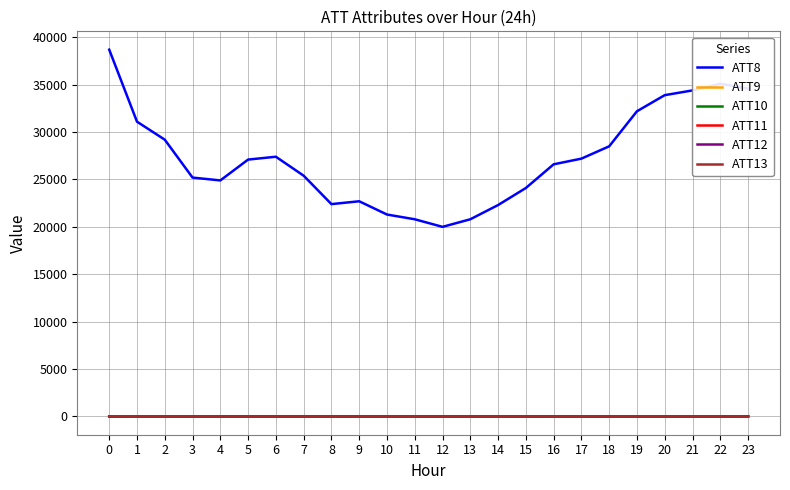

At which label does ATT10 first exceed 6?

3